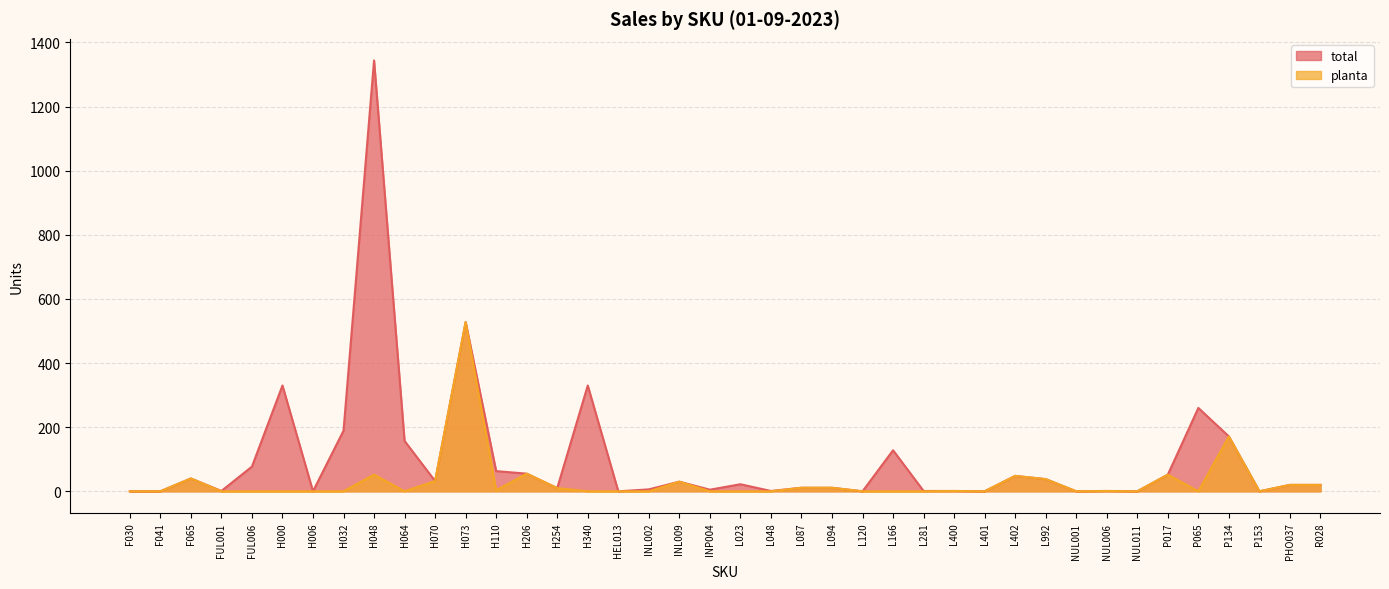

What is the difference between the maximum and minimum values in the total series?

1344